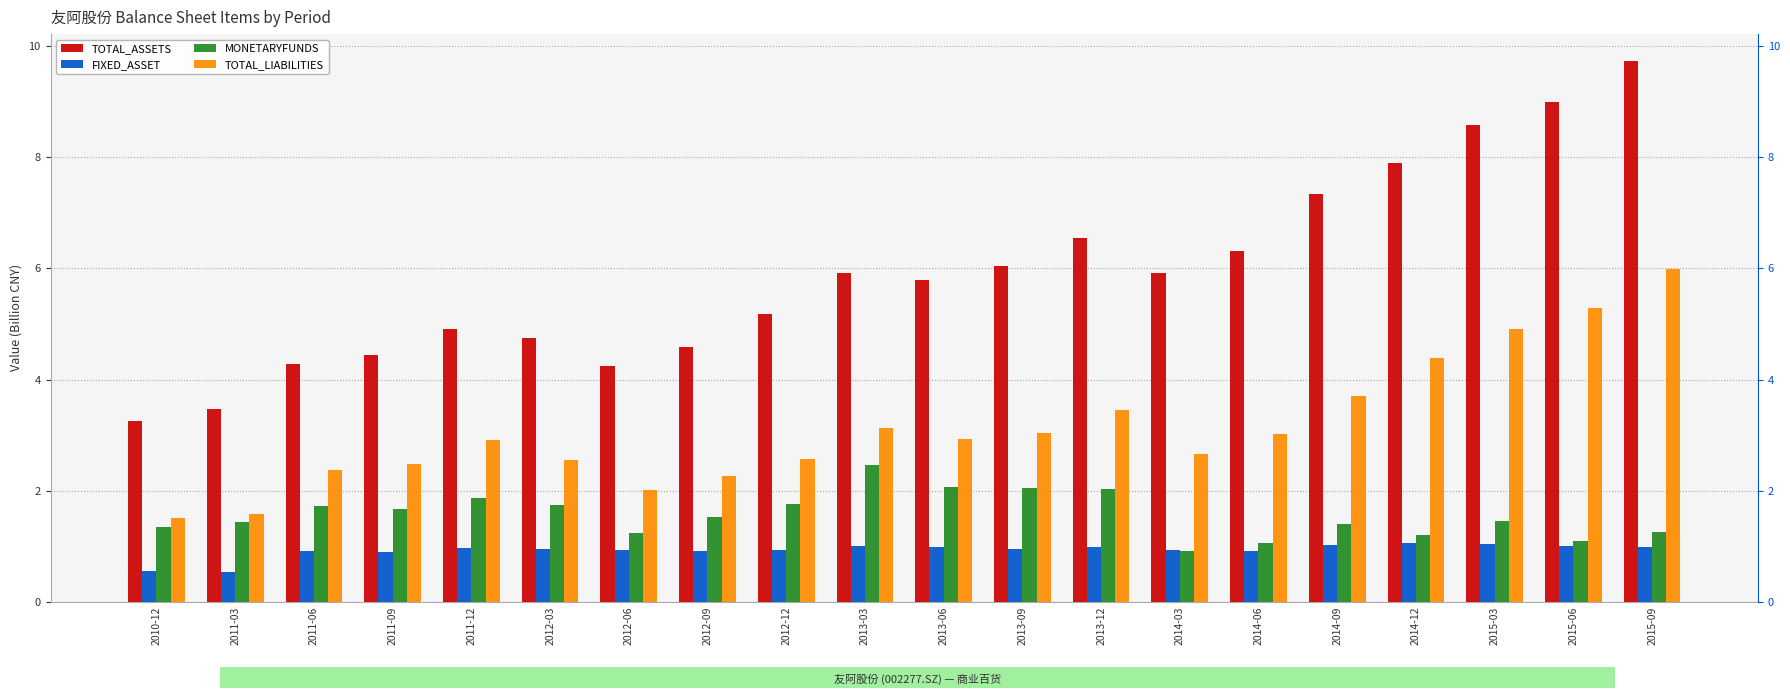

What is the total value across all series at 2014-06?

11.3